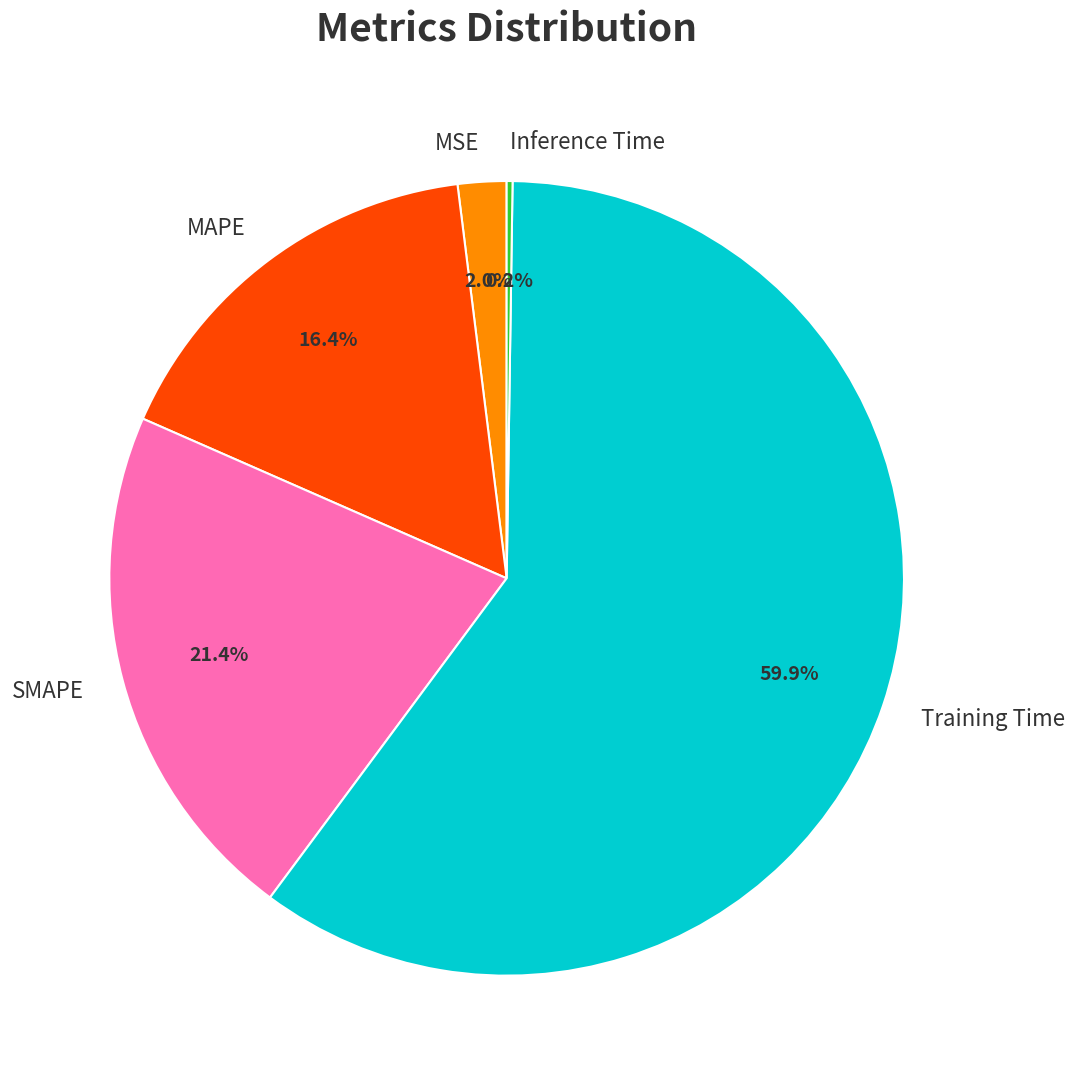

Which slice is the largest?

Training Time